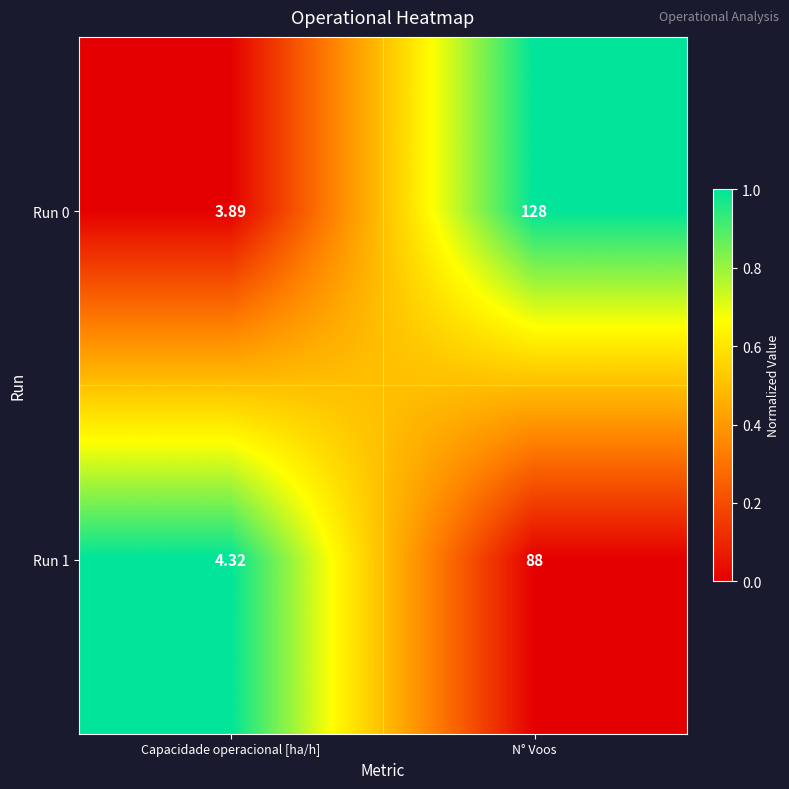

What is the maximum value shown in the chart?

128.0